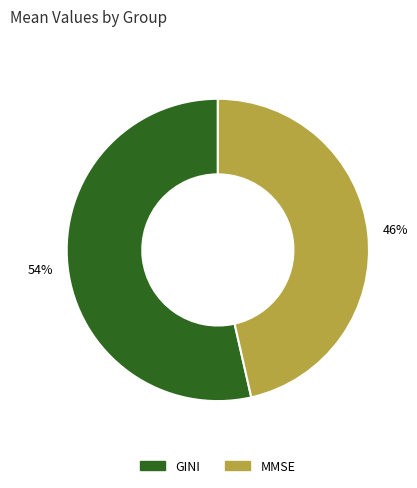

What percentage is the GINI slice, to the nearest percent?

54%